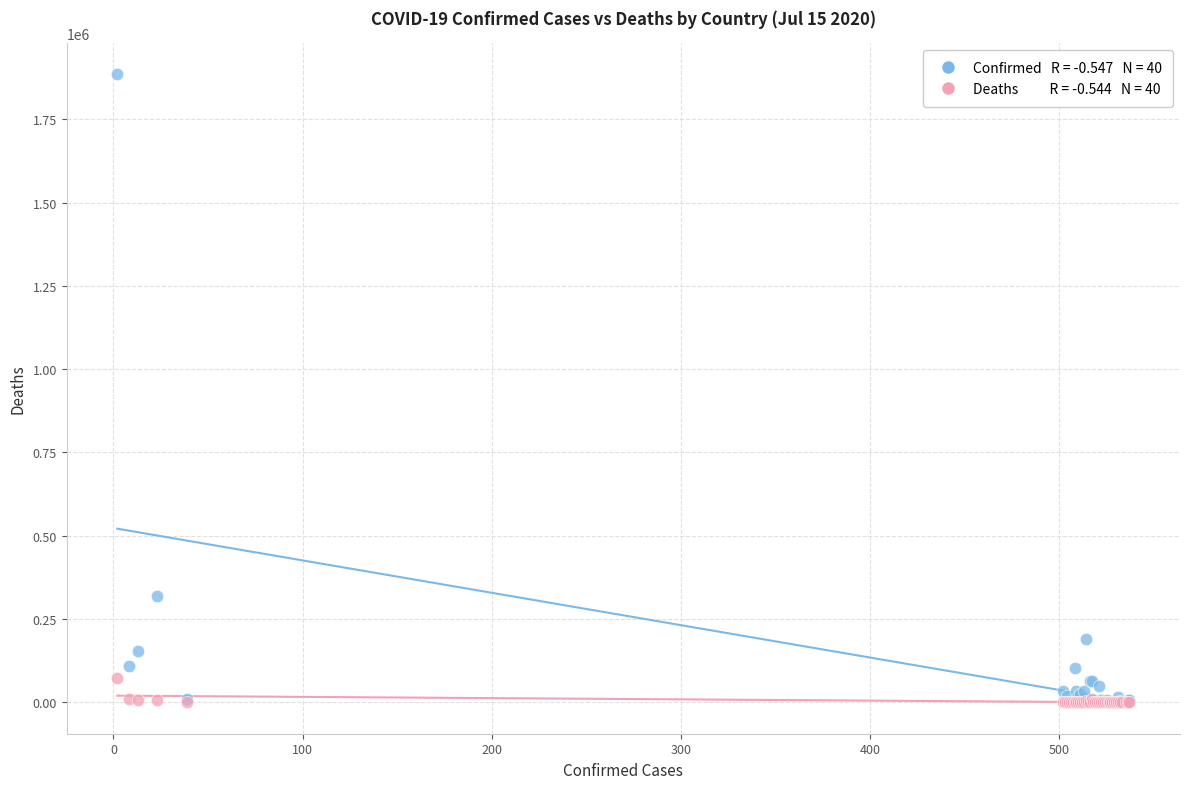

Across all series, what Y value is closest to 942483?

319493